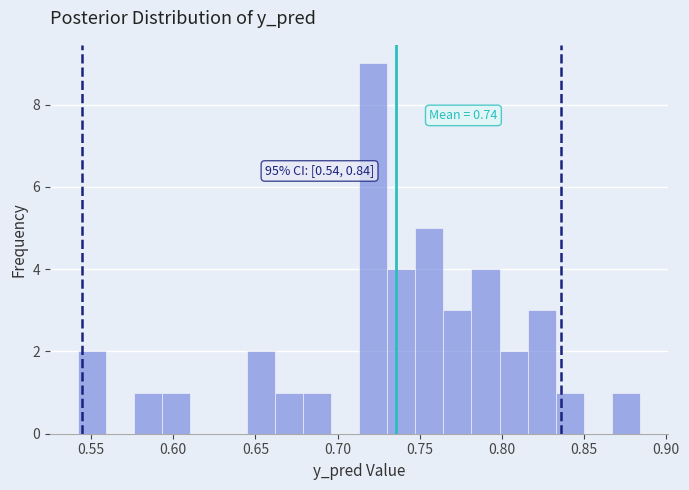

Read against the x-axis, roughly where is the centre of the tallest bar?

0.720